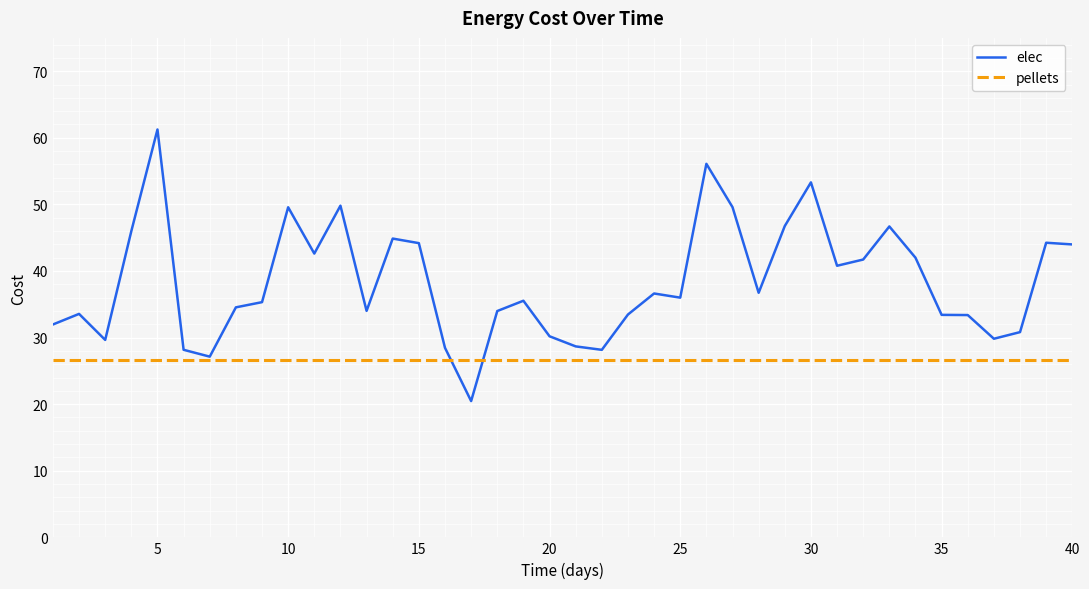

Rank the series by their maximum value, from lowest to highest.

pellets, elec